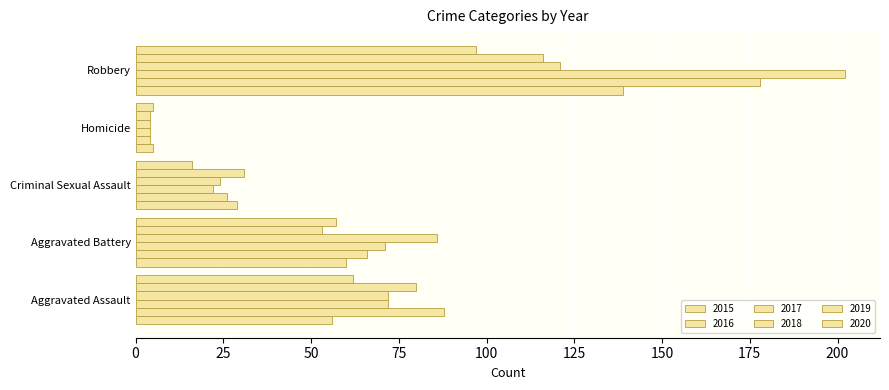

How many distinct data groups are displayed?

6